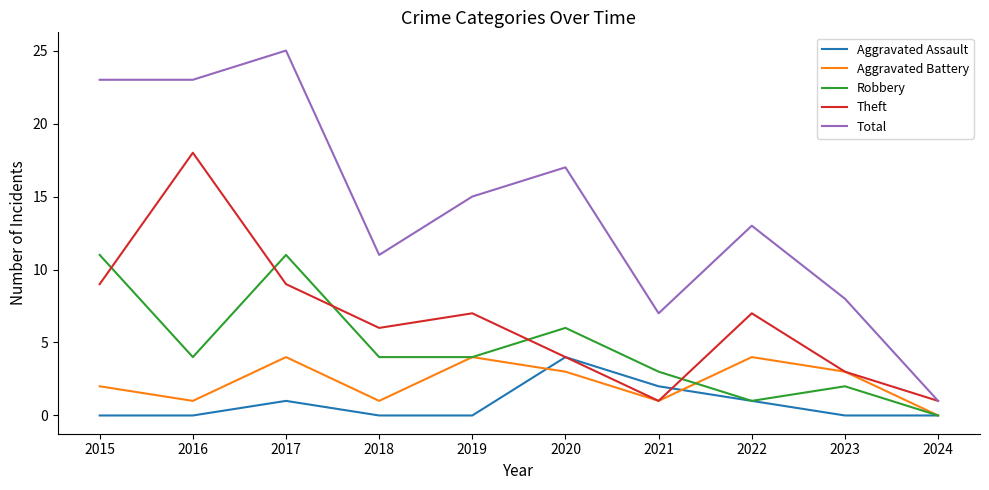

True or false: Total and Aggravated Assault intersect in this chart.

False